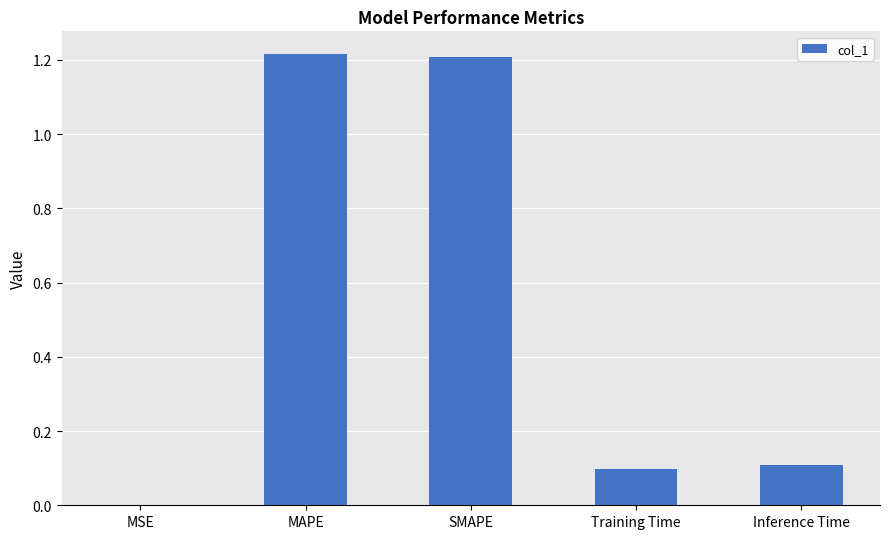

The chart shows a value of 1.9 at SMAPE. True or false?

False